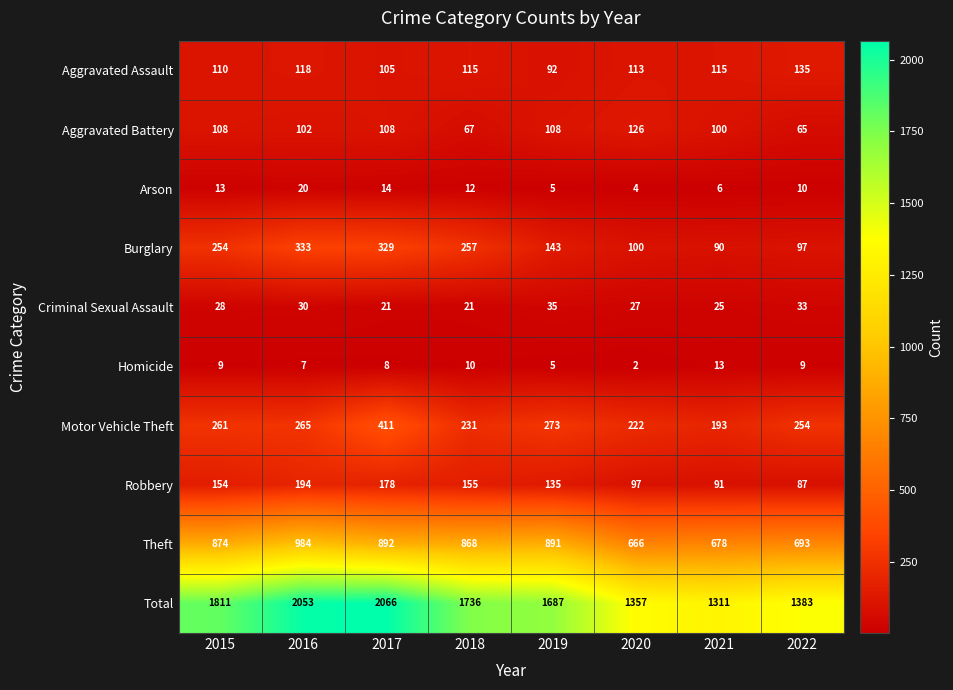

Rank the series at 2016 from lowest to highest value.

Homicide, Arson, Criminal Sexual Assault, Aggravated Battery, Aggravated Assault, Robbery, Motor Vehicle Theft, Burglary, Theft, Total